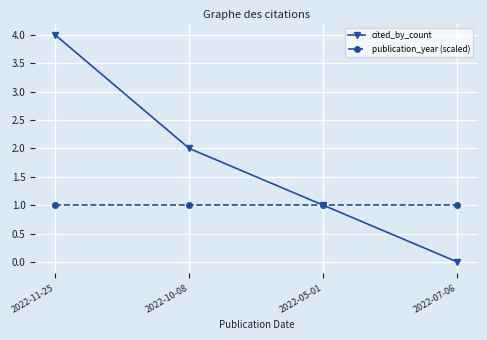

Between 2022-11-25 and 2022-05-01, which series saw the biggest shift?

cited_by_count